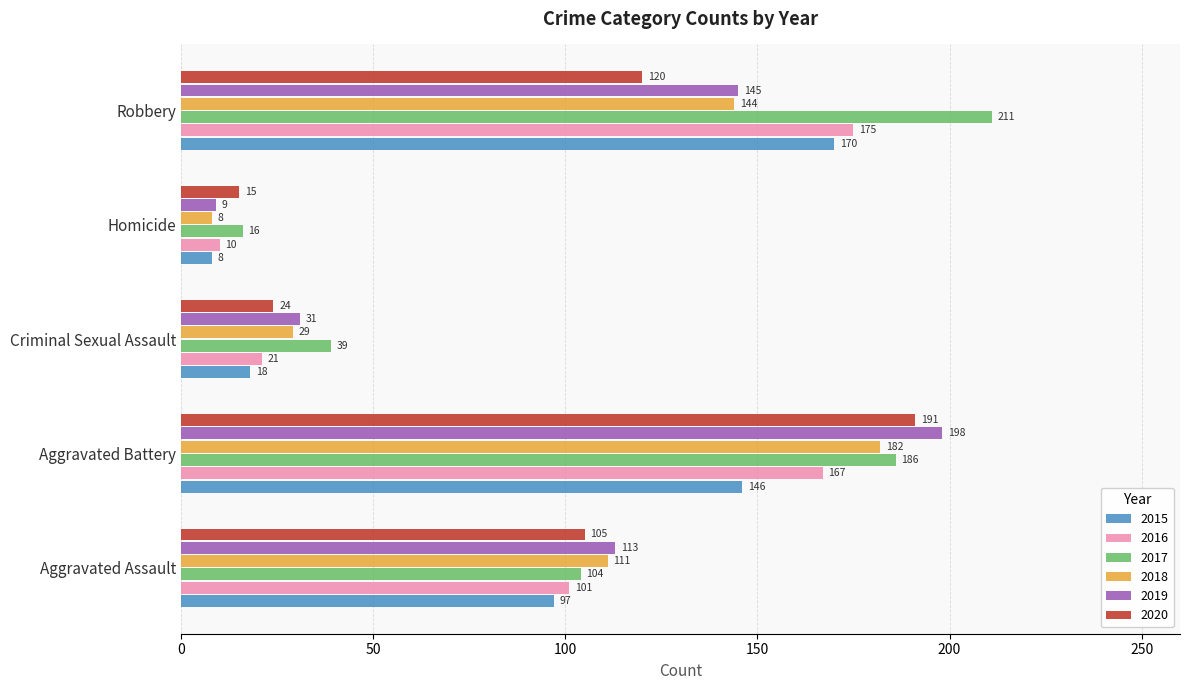

Which category has the lowest value across all series?

Homicide